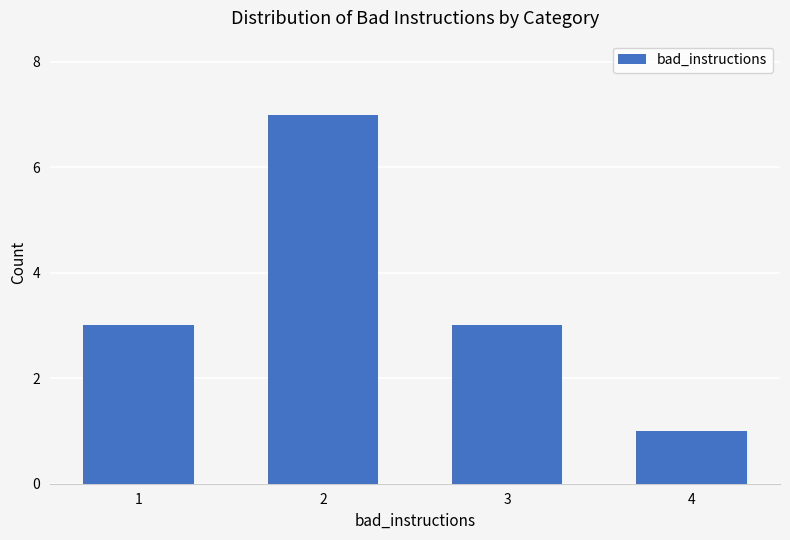

What is the difference between the maximum and minimum values?

6